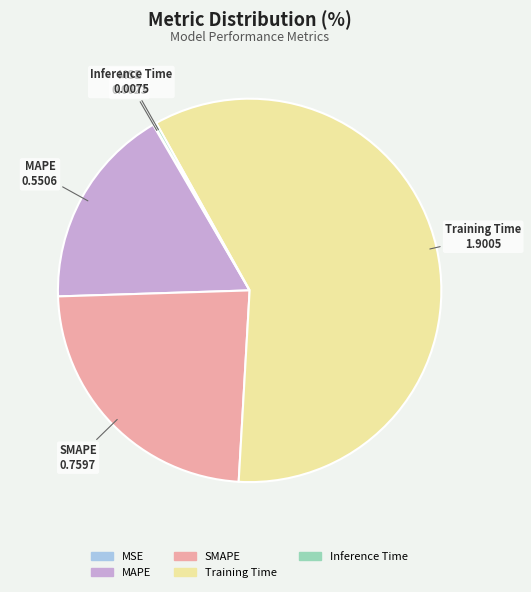

What is the largest slice in the pie chart?

Training Time